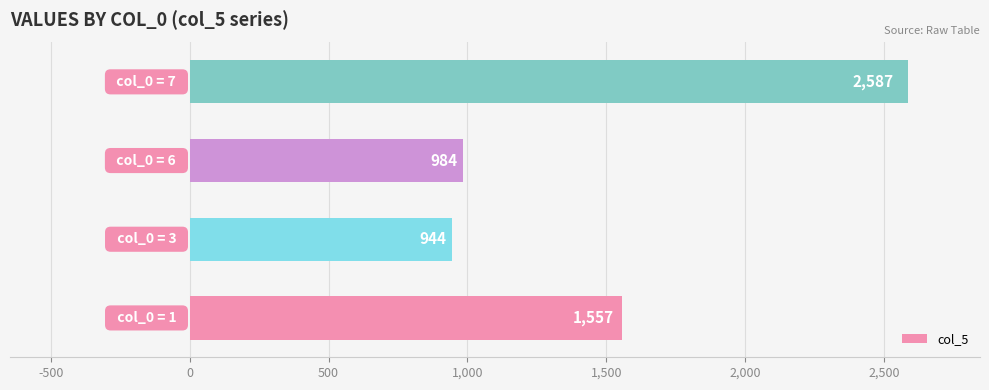

What is the minimum value shown in the chart?

944